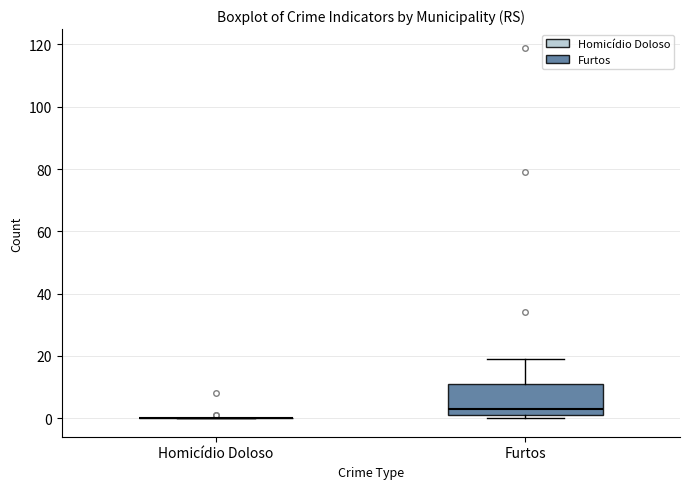

Comparing the boxes themselves (not the whiskers), which one is the tallest?

Furtos